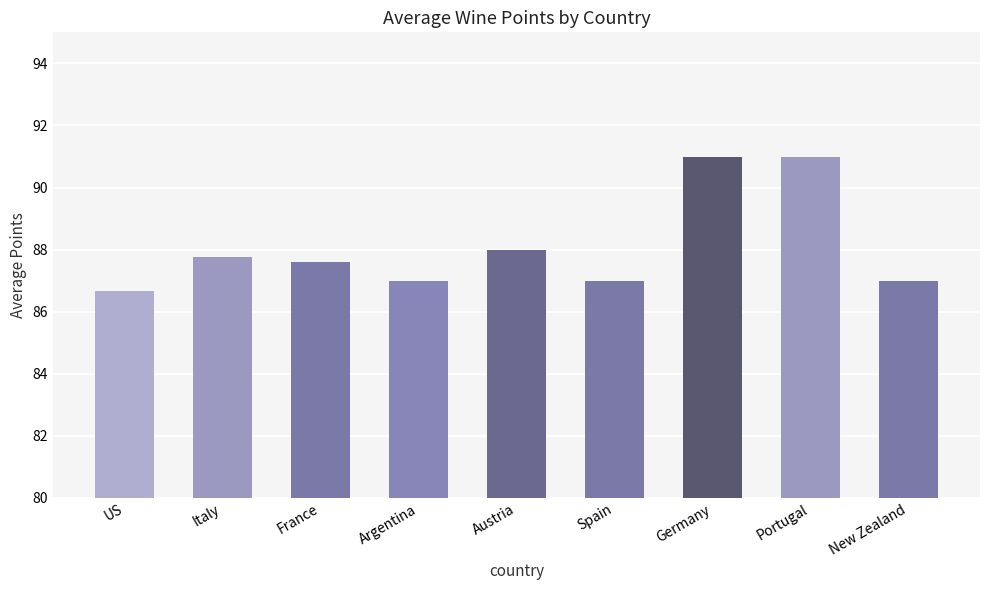

What is the smallest value displayed?

86.7